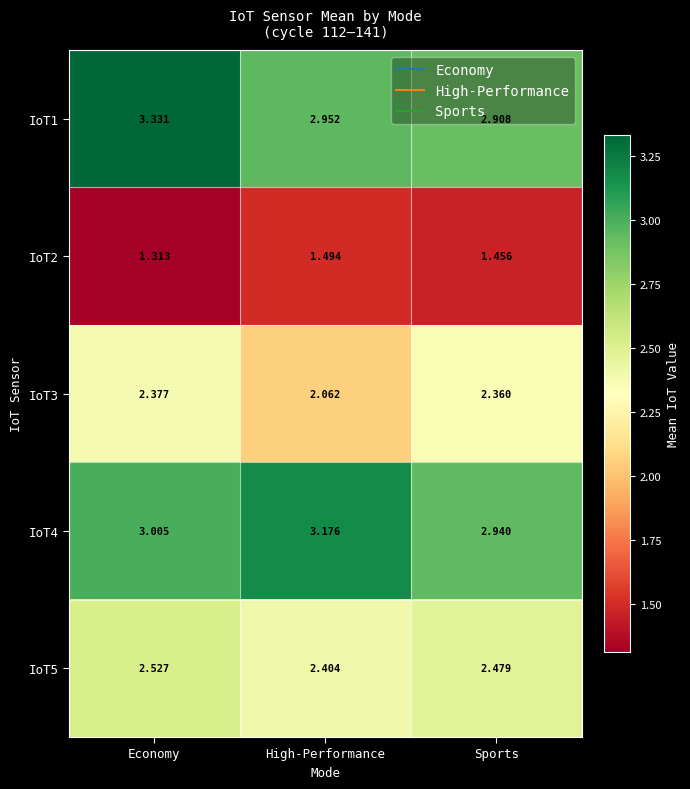

Rank the categories by IoT1 value from lowest to highest.

Sports, High-Performance, Economy